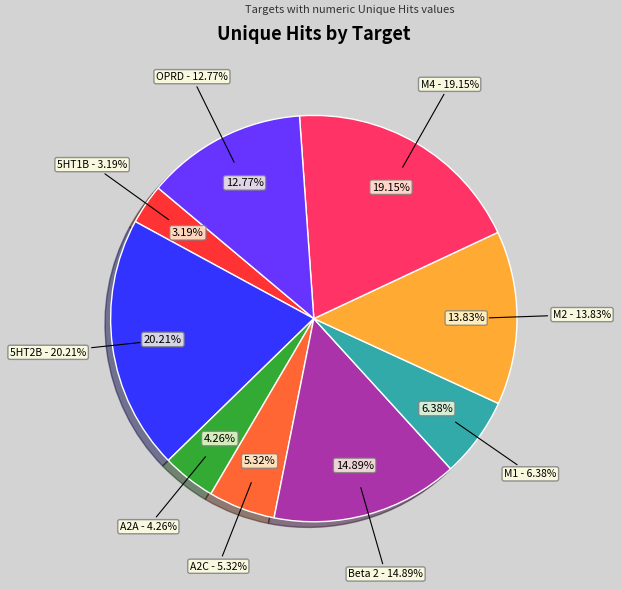

How many slices are in this pie chart?

9